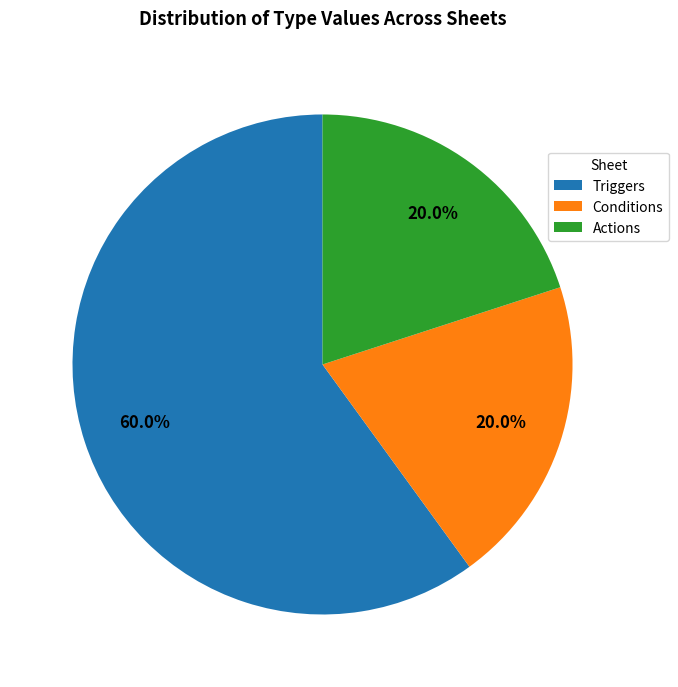

Is Conditions the majority of the pie?

No